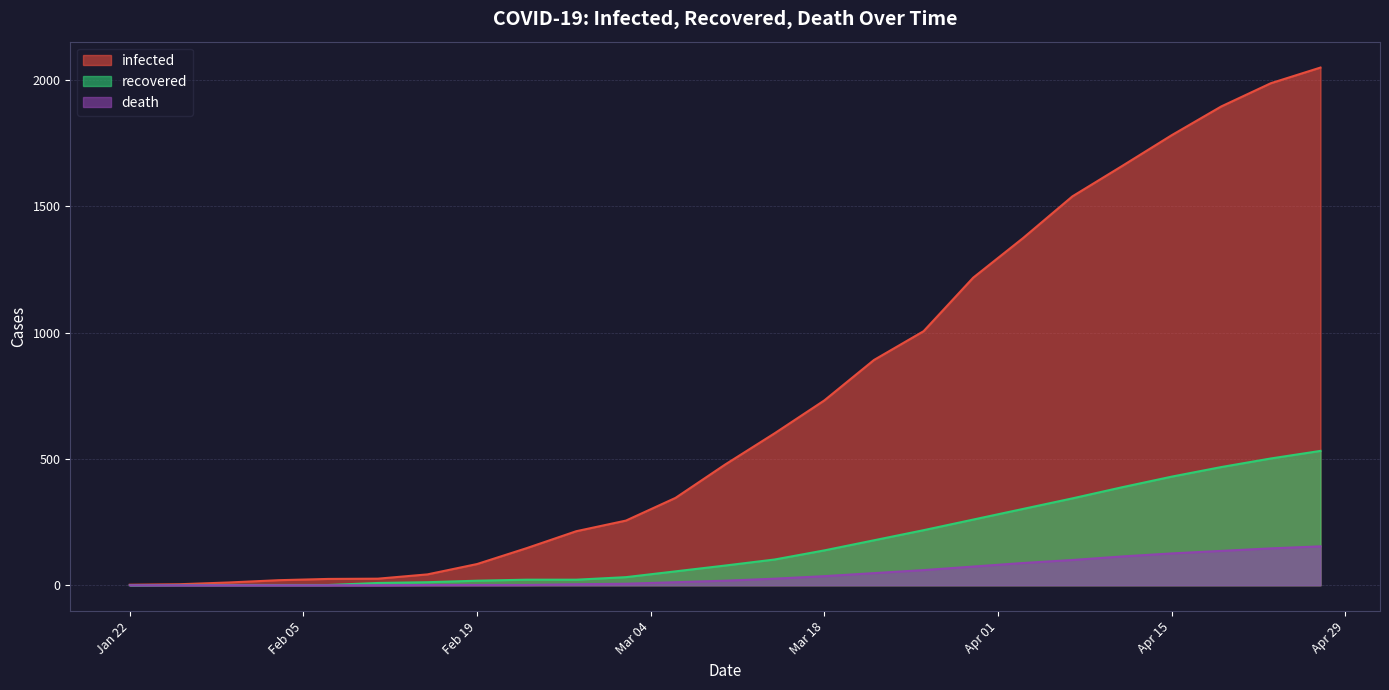

List the series in order of their peak value, highest first.

infected, recovered, death